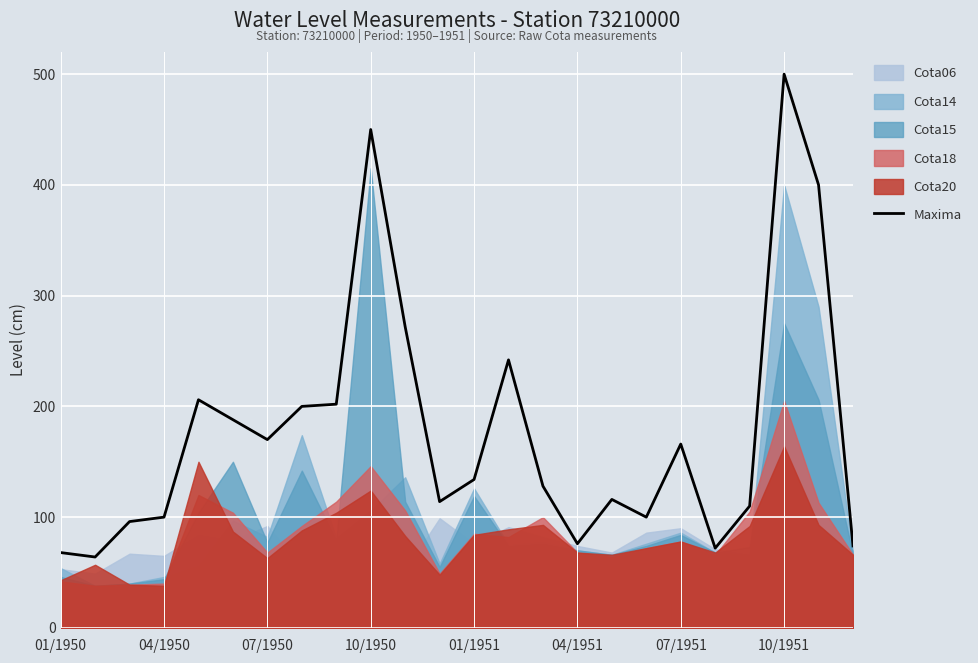

What is the maximum value for Maxima?

500